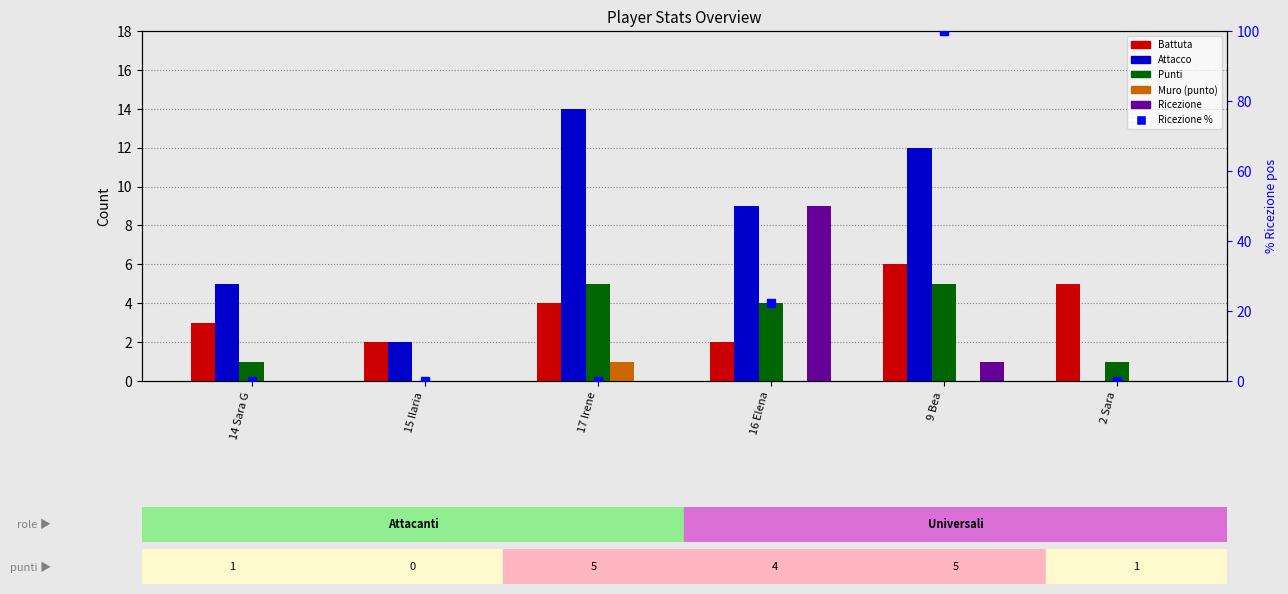

Reading left to right, list all the values displayed in this chart.

Battuta: 14 Sara G=3.0	15 Ilaria=2.0	17 Irene=4.0	16 Elena=2.0	9 Bea=6.0	2 Sara=5.0
Attacco: 14 Sara G=5.0	15 Ilaria=2.0	17 Irene=14.0	16 Elena=9.0	9 Bea=12.0	2 Sara=0.0
Punti: 14 Sara G=1.0	15 Ilaria=0.0	17 Irene=5.0	16 Elena=4.0	9 Bea=5.0	2 Sara=1.0
Muro (punto): 14 Sara G=0.0	15 Ilaria=0.0	17 Irene=1.0	16 Elena=0.0	9 Bea=0.0	2 Sara=0.0
Ricezione: 14 Sara G=0.0	15 Ilaria=0.0	17 Irene=0.0	16 Elena=9.0	9 Bea=1.0	2 Sara=0.0
Ricezione %: 14 Sara G=0.0	15 Ilaria=0.0	17 Irene=0.0	16 Elena=22.2	9 Bea=100.0	2 Sara=0.0